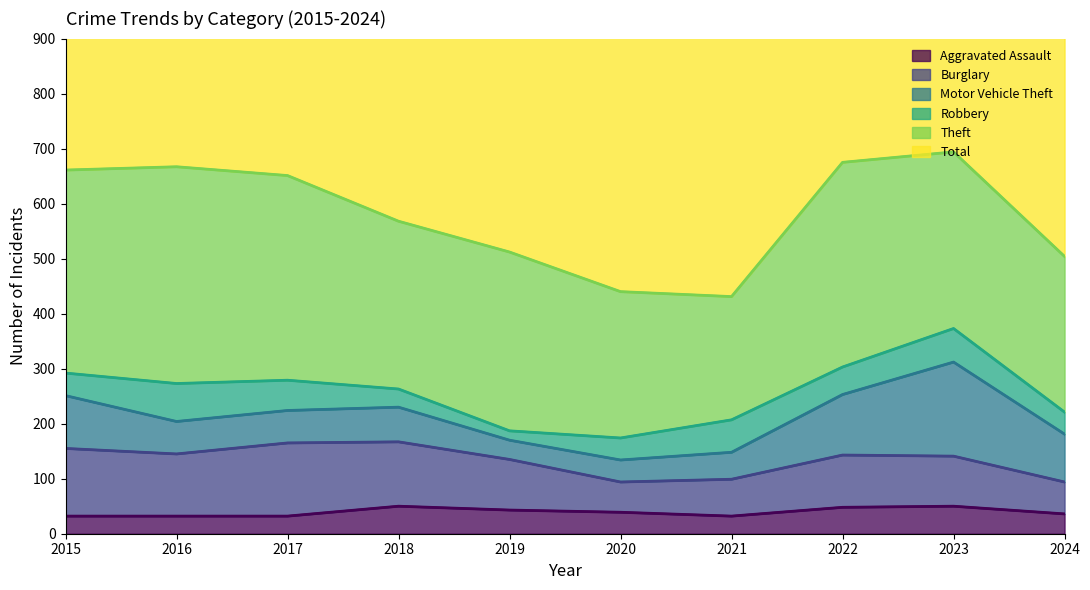

What is the highest value of the Burglary series?

133